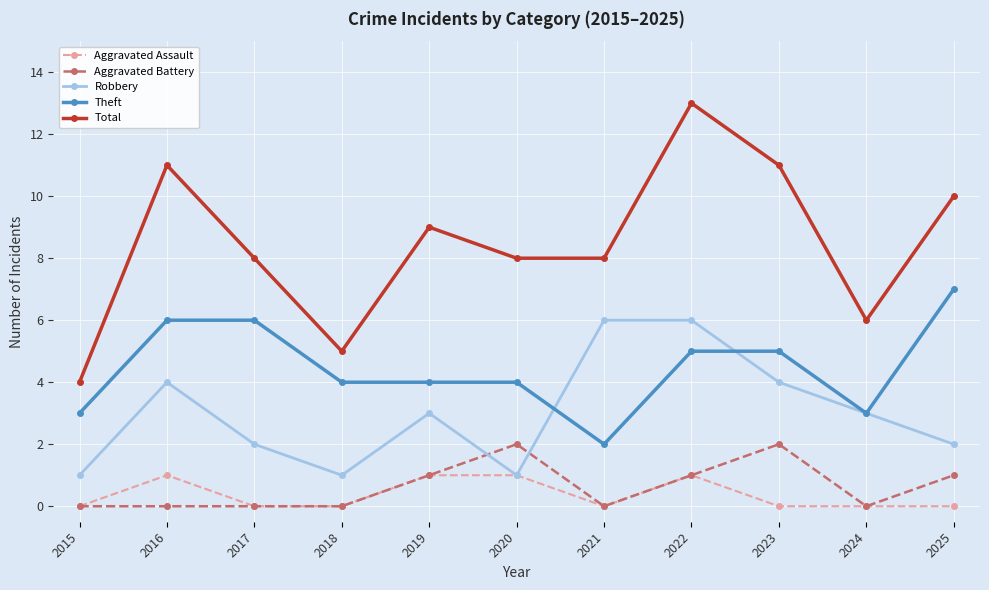

Reading right to left, list all the values displayed in this chart.

Aggravated Assault: 2025=0	2024=0	2023=0	2022=1	2021=0	2020=1	2019=1	2018=0	2017=0	2016=1	2015=0
Aggravated Battery: 2025=1	2024=0	2023=2	2022=1	2021=0	2020=2	2019=1	2018=0	2017=0	2016=0	2015=0
Robbery: 2025=2	2024=3	2023=4	2022=6	2021=6	2020=1	2019=3	2018=1	2017=2	2016=4	2015=1
Theft: 2025=7	2024=3	2023=5	2022=5	2021=2	2020=4	2019=4	2018=4	2017=6	2016=6	2015=3
Total: 2025=10	2024=6	2023=11	2022=13	2021=8	2020=8	2019=9	2018=5	2017=8	2016=11	2015=4